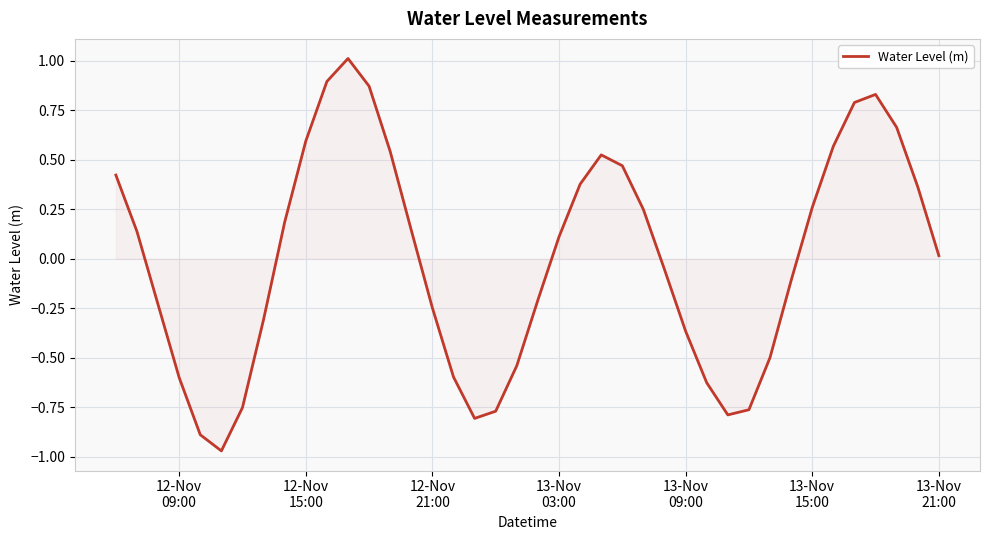

How many values are above zero?

21